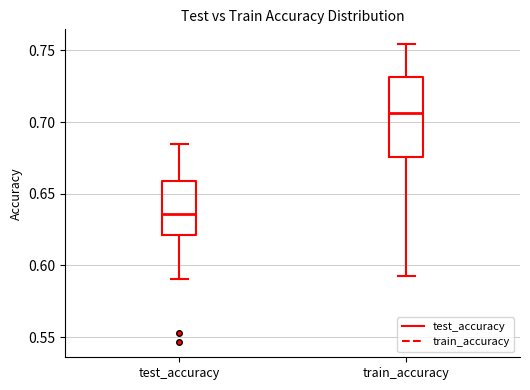

Reading left to right, transcribe this box plot: for each box, give where its median line is, the range the box spans, and where its two whiskers end, as read against the y-axis. The values are not printed on the chart, so give them approximately, as read against the axis.

test_accuracy: median 0.635, box 0.620 to 0.660, whiskers 0.590 to 0.685
train_accuracy: median 0.705, box 0.675 to 0.730, whiskers 0.590 to 0.755